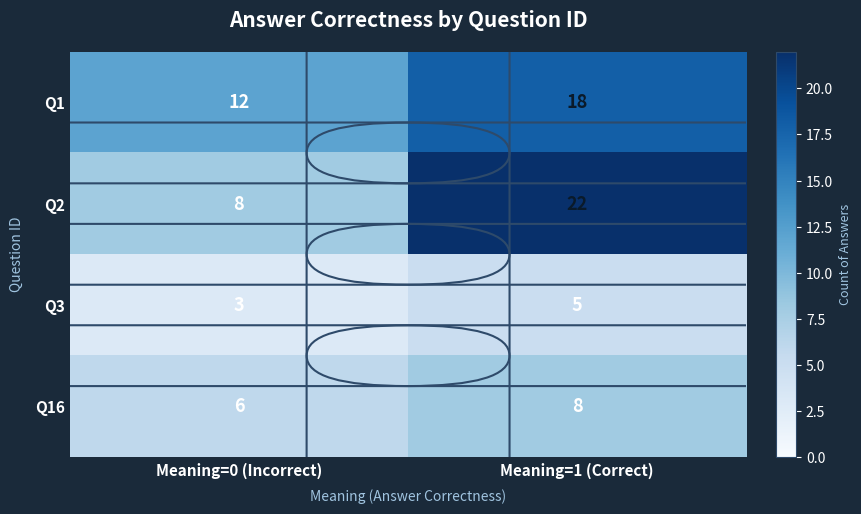

At how many categories does at least one series exceed 16?

1